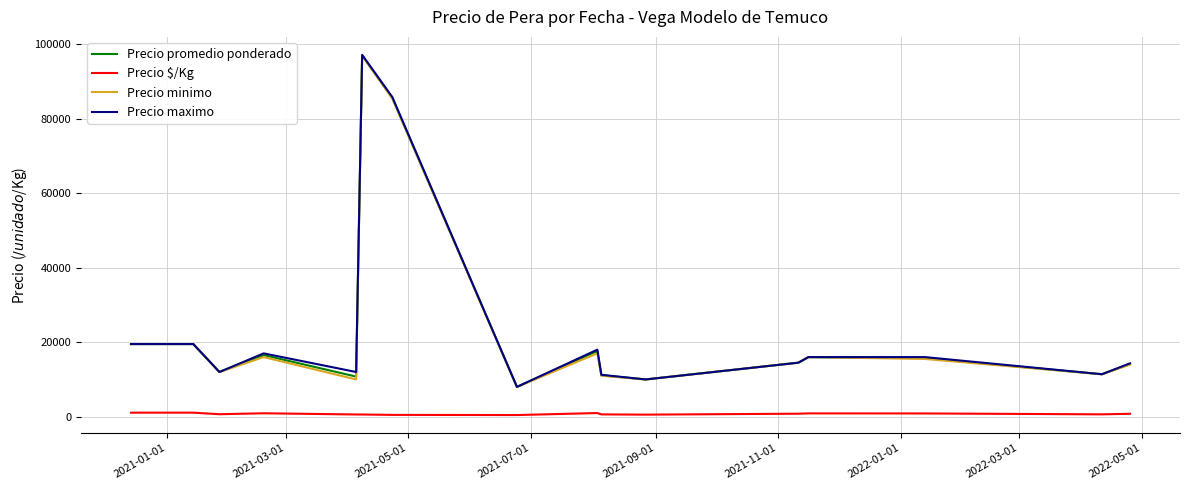

How many lines are shown in the chart?

4